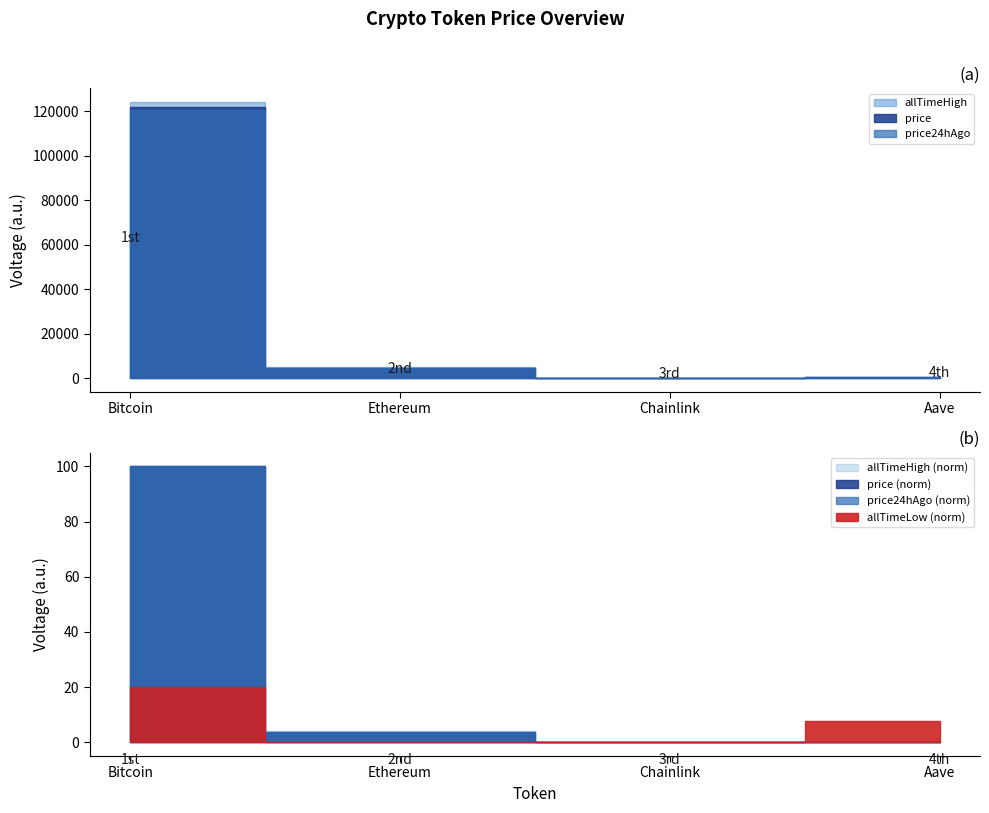

What value does the allTimeHigh series have at Aave?

661.7